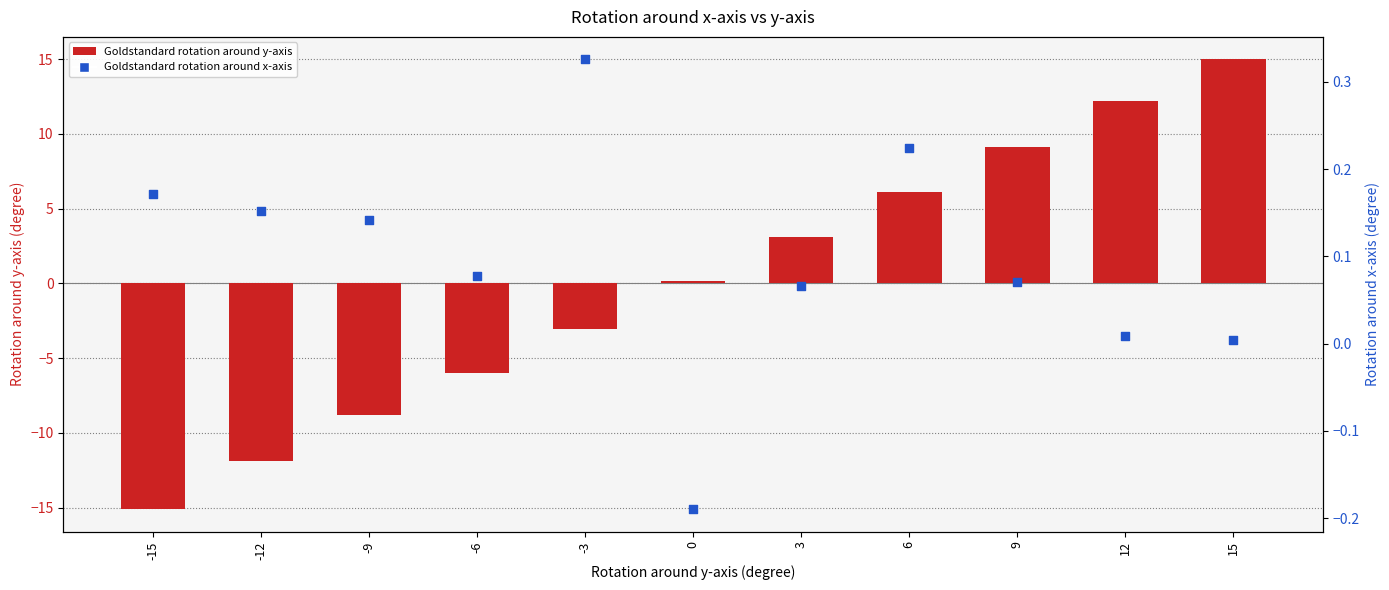

Which series has the largest Y range (max minus min)?

Goldstandard rotation around y-axis